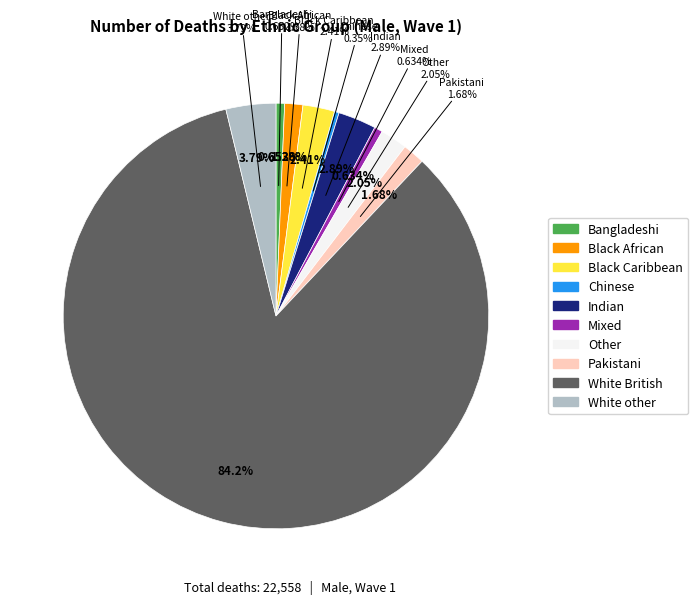

To the nearest percent, what portion does Black Caribbean represent?

2%